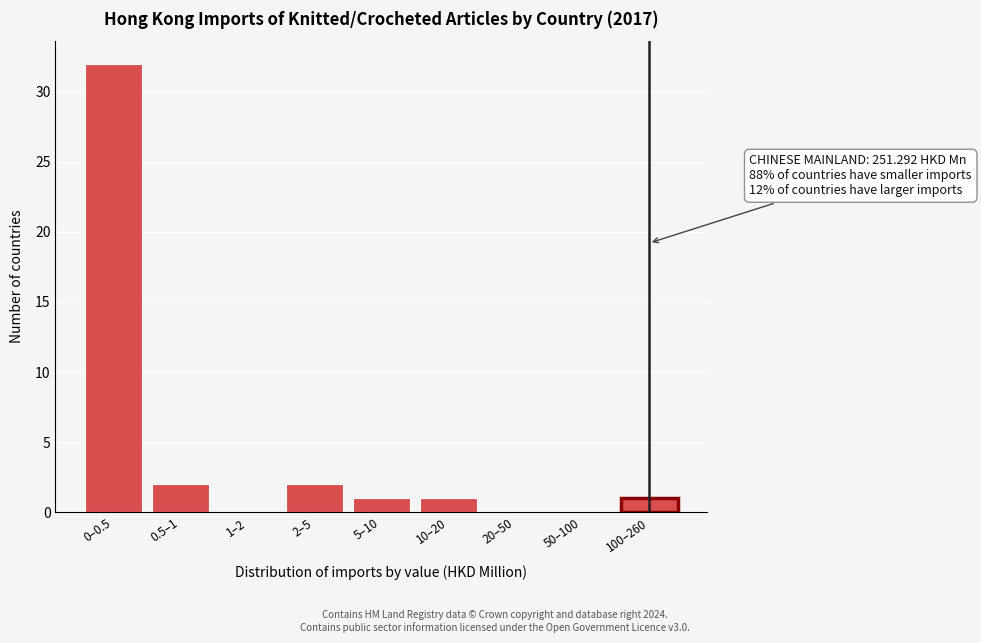

Reading left to right, extract all data points from this chart.

0–0.5=32	0.5–1=2	1–2=0	2–5=2	5–10=1	10–20=1	20–50=0	50–100=0	100–260=1